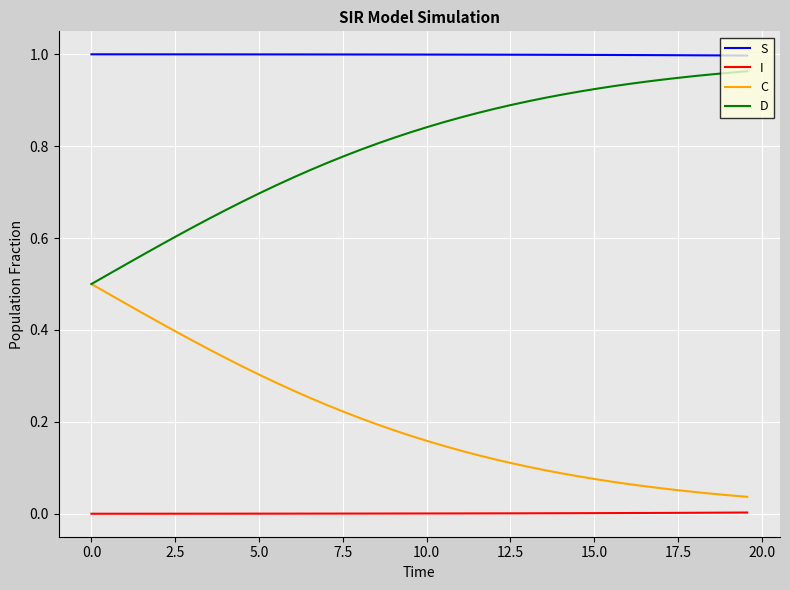

What are all the series names shown in the legend?

S, I, C, D